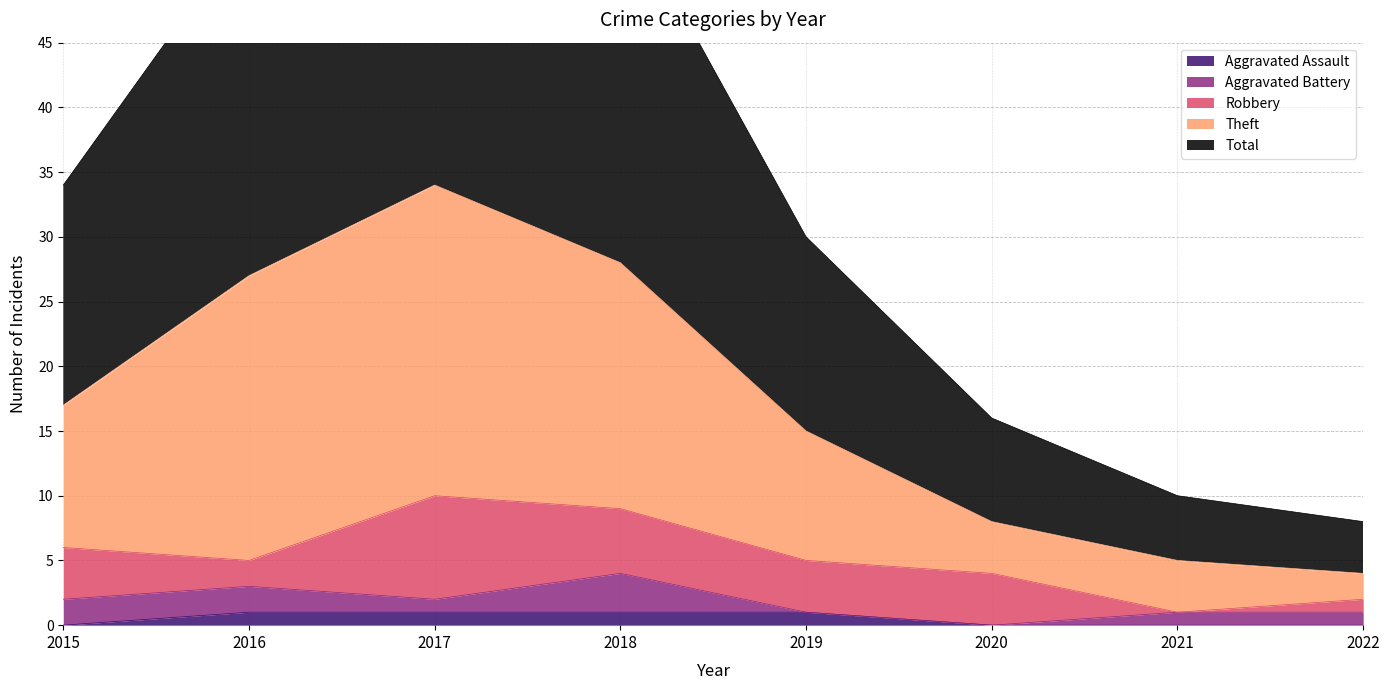

Does the chart have visible grid lines?

Yes